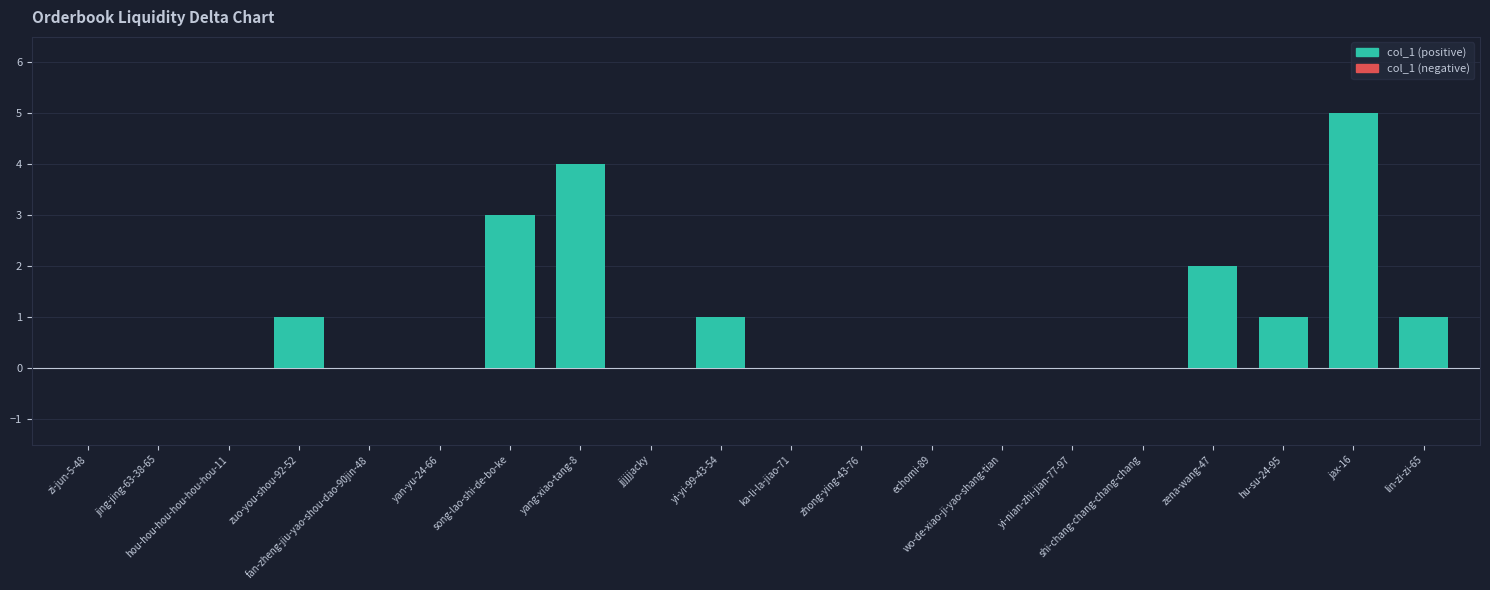

Are the bars grouped side by side (vs. stacked)?

No